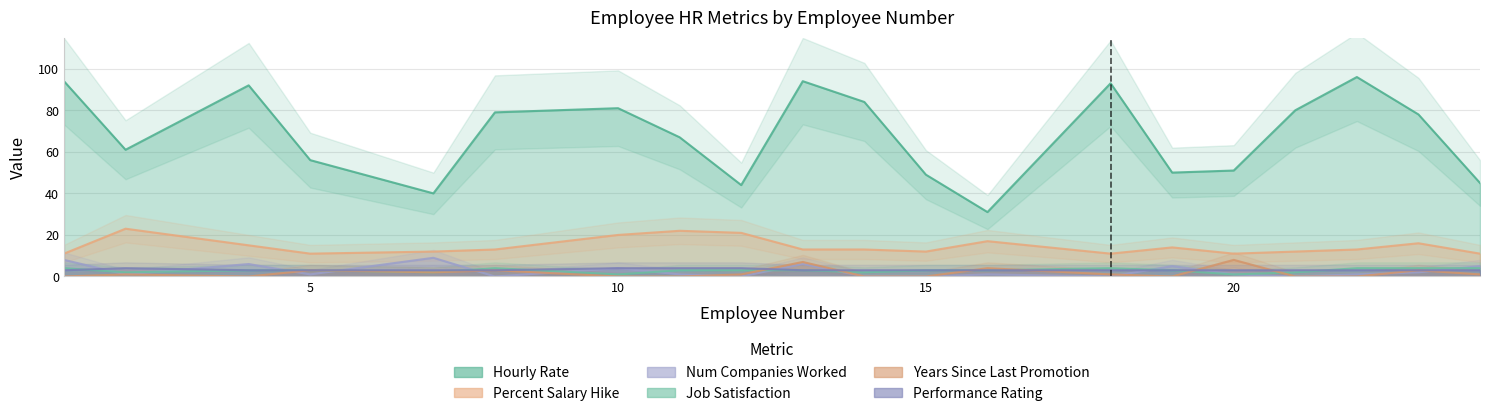

Does the chart have visible grid lines?

Yes